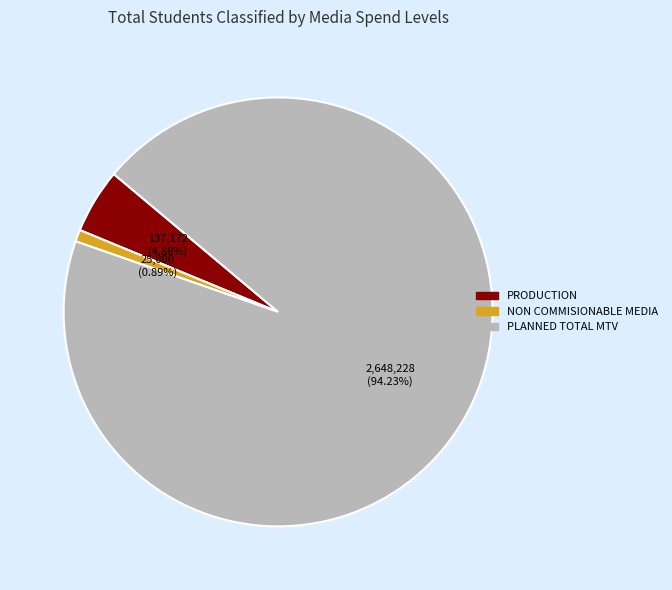

The RADIO slice represents 5% of the pie. True or false?

False